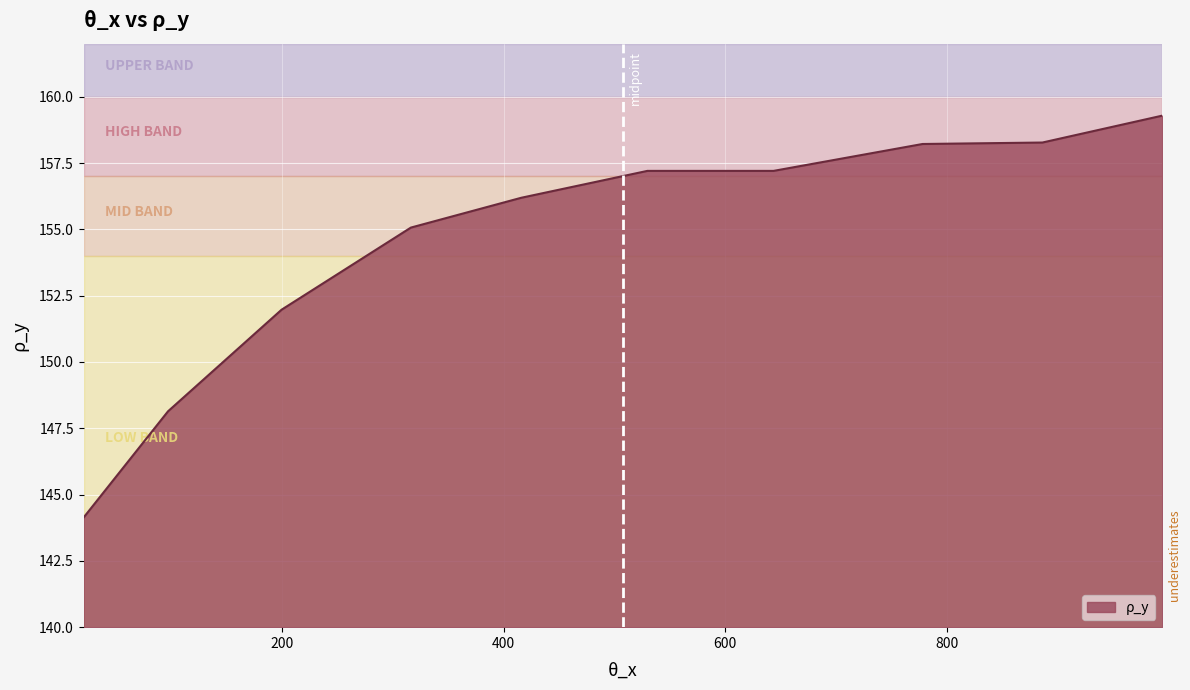

How many lines are shown in the chart?

1